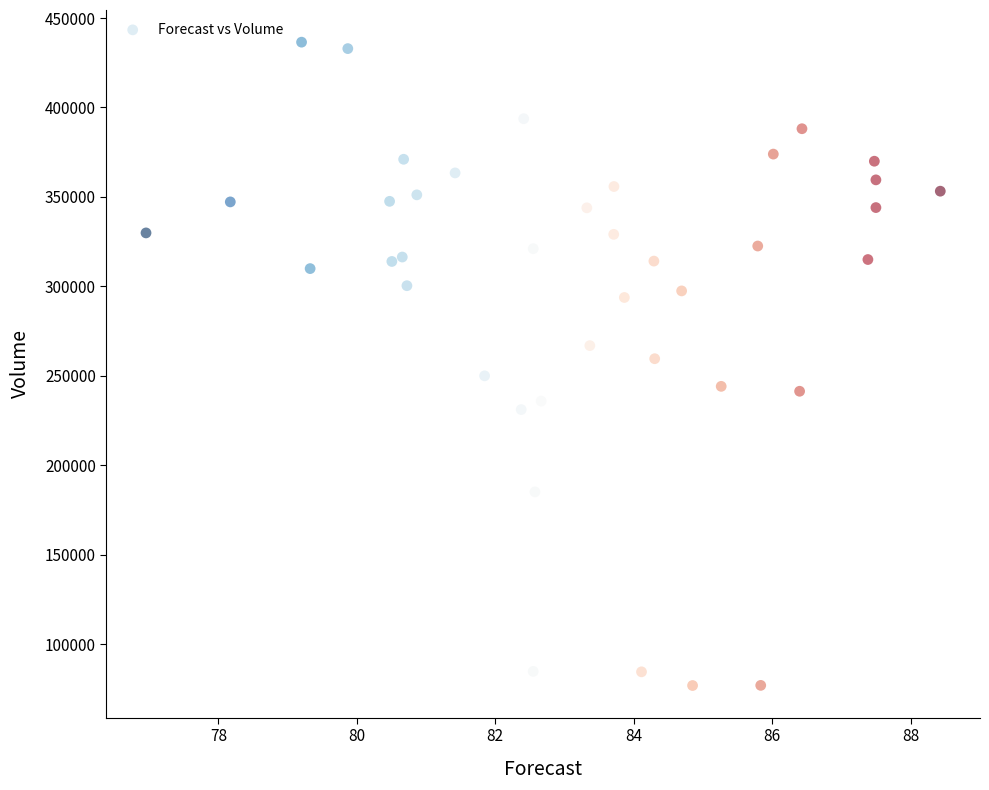

What is the range of Y values (max minus min)?

359707